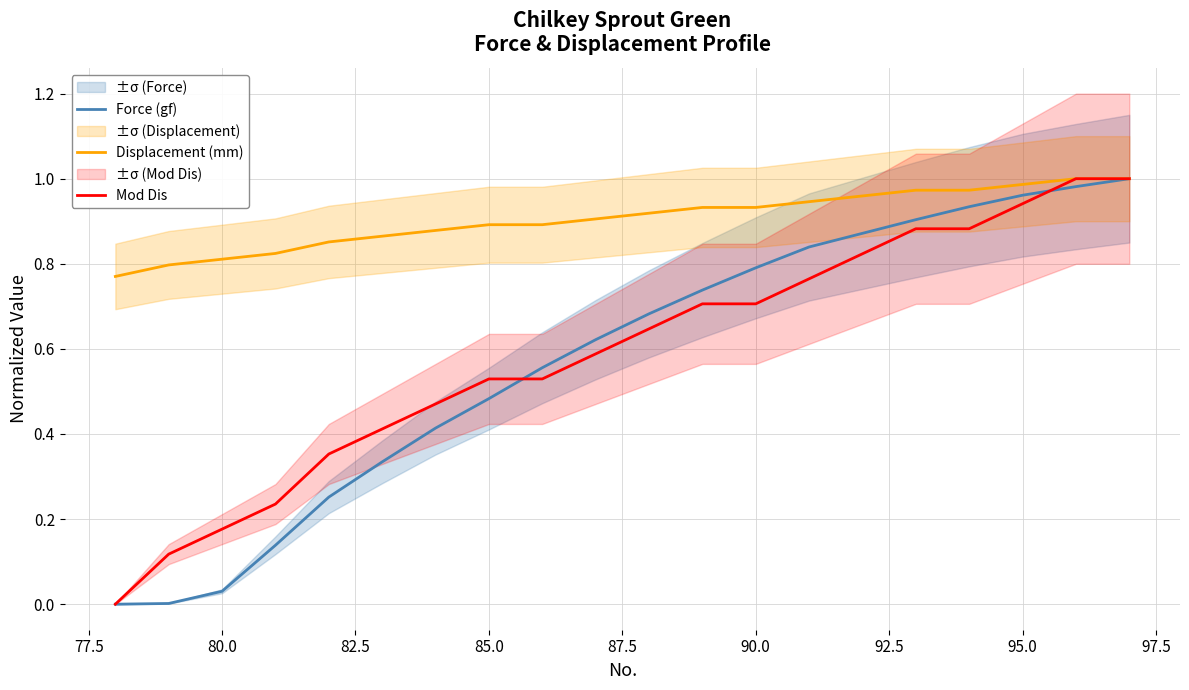

The value of Mod Dis at 85.0 is 0.2. True or false?

False